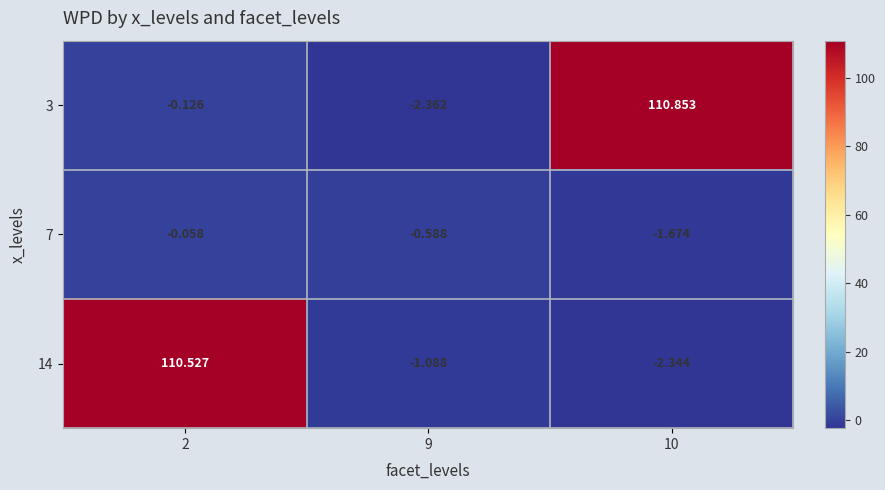

Is the value of 14 at 2 greater than the value of 7 at 9?

Yes